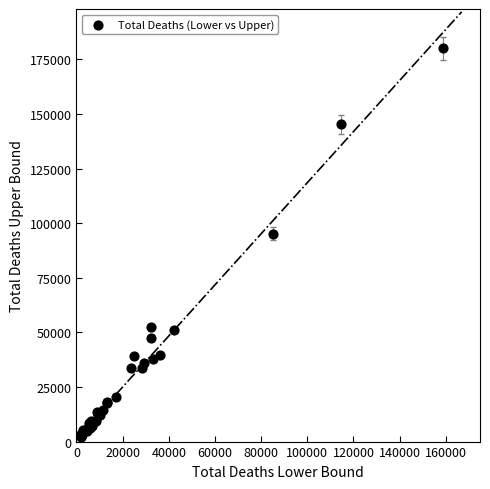

What Y value in the scatter plot is closest to 91139?

95168